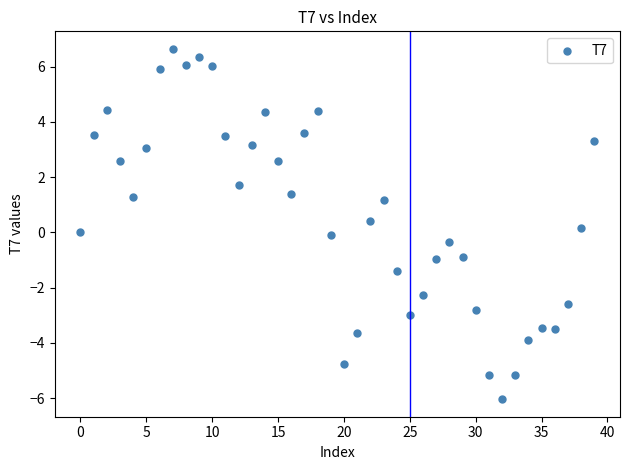

What is the range of Y values (max minus min)?

12.7